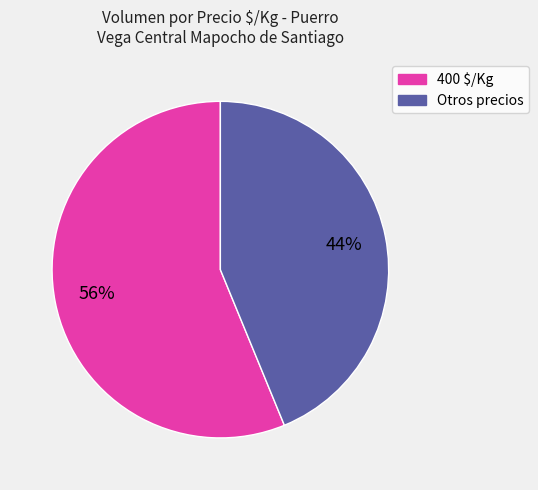

How many segments does this pie chart have?

2